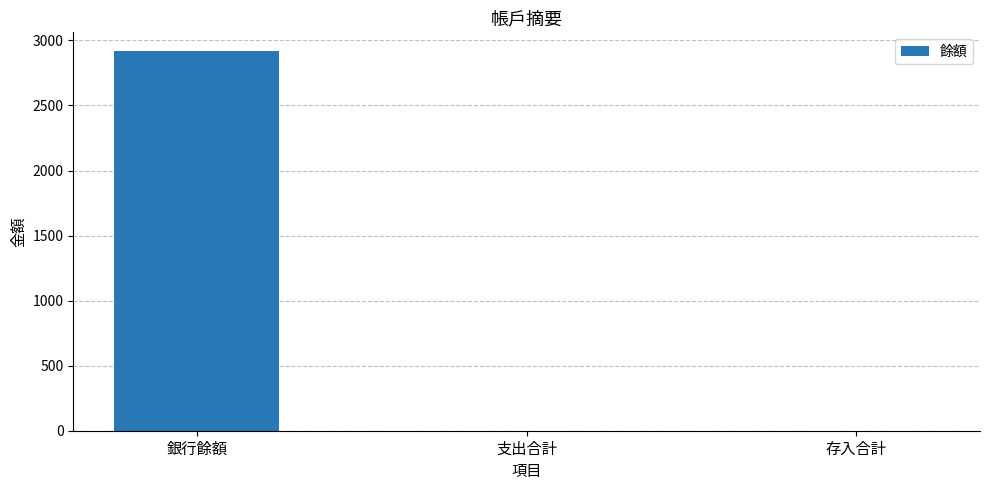

What is the maximum value shown in the chart?

2916.3